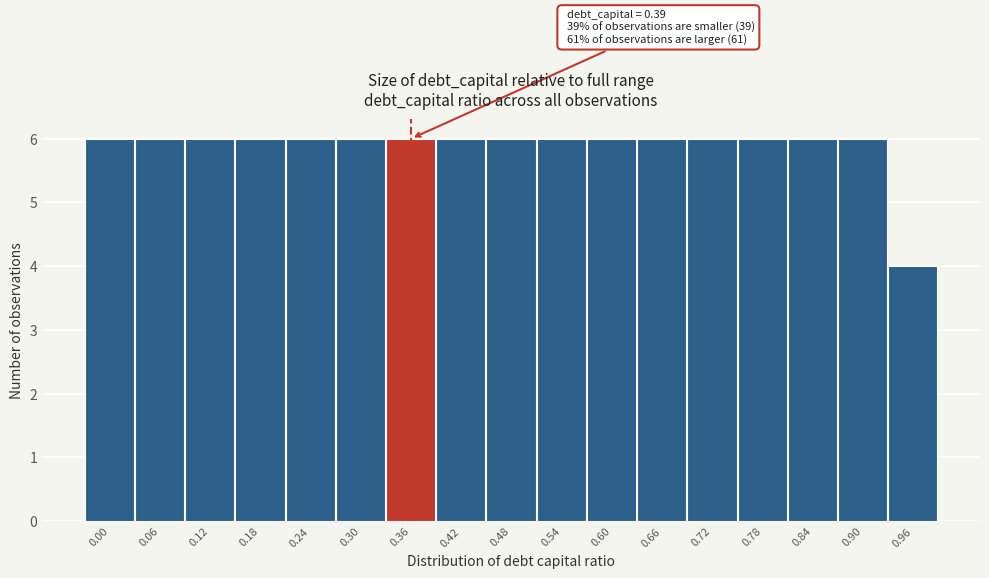

Reading left to right, what are all the values shown in this chart?

0.00=6	0.06=6	0.12=6	0.18=6	0.24=6	0.30=6	0.36=6	0.42=6	0.48=6	0.54=6	0.60=6	0.66=6	0.72=6	0.78=6	0.84=6	0.90=6	0.96=4